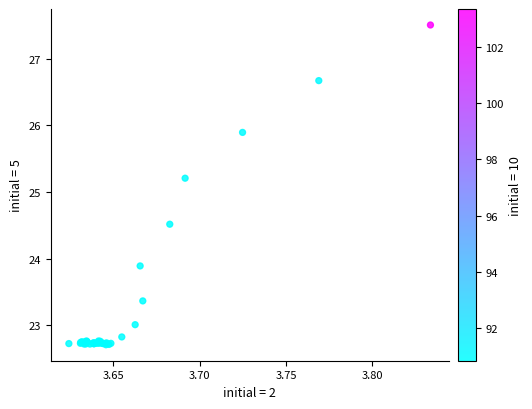

What Y value in the scatter plot is closest to 25?

25.2